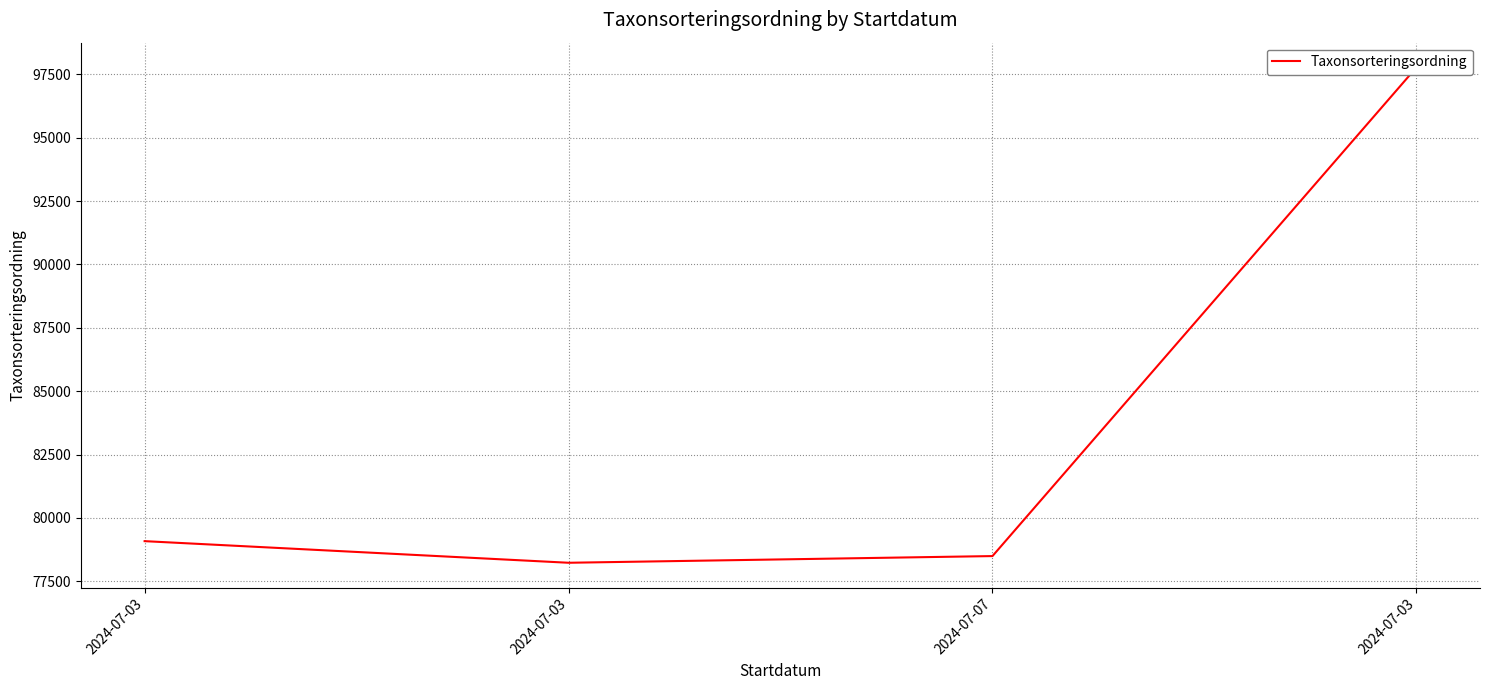

Reading left to right, list all the values displayed in this chart.

79082	78229	78493	97775